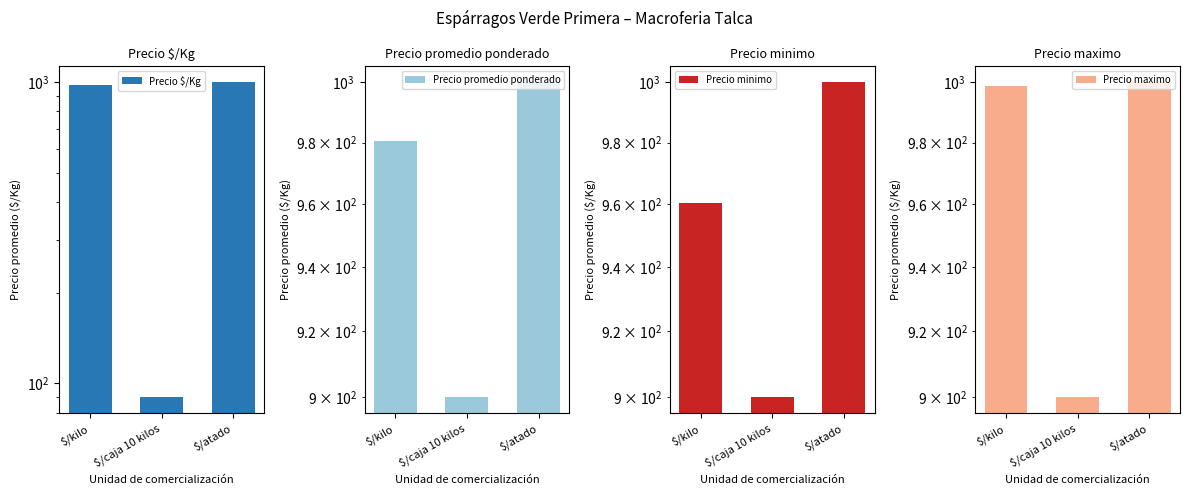

The Precio maximo series shows 278.2 at $/caja 10 kilos. True or false?

False